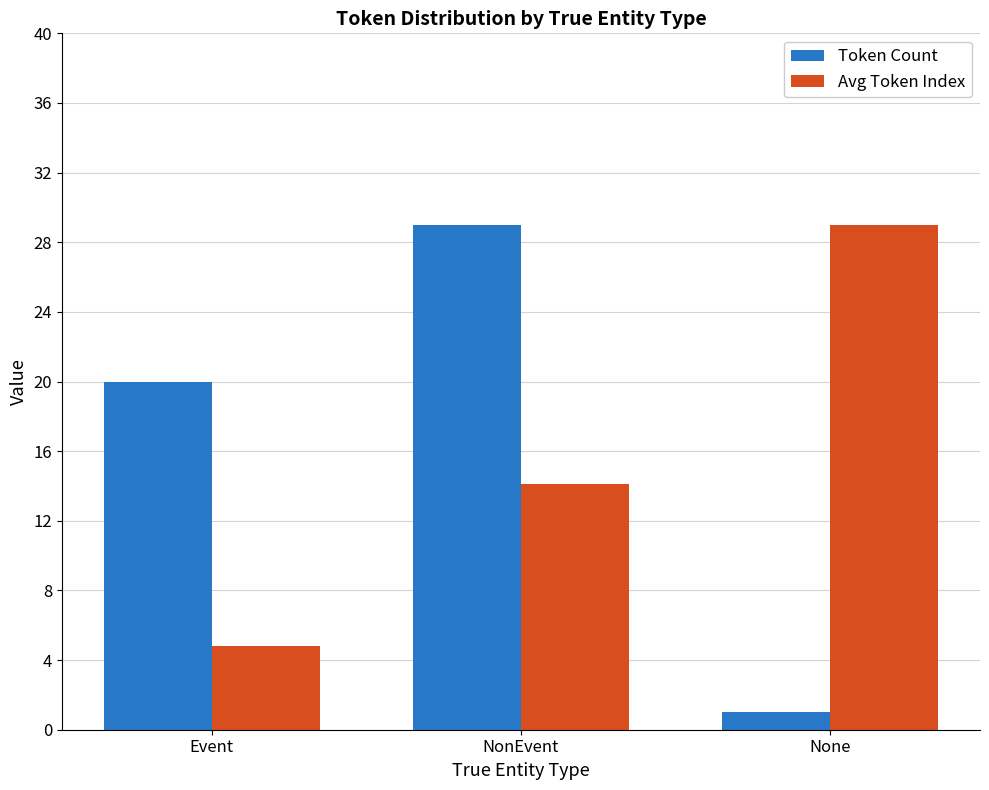

What are all the series names shown in the legend?

Token Count, Avg Token Index